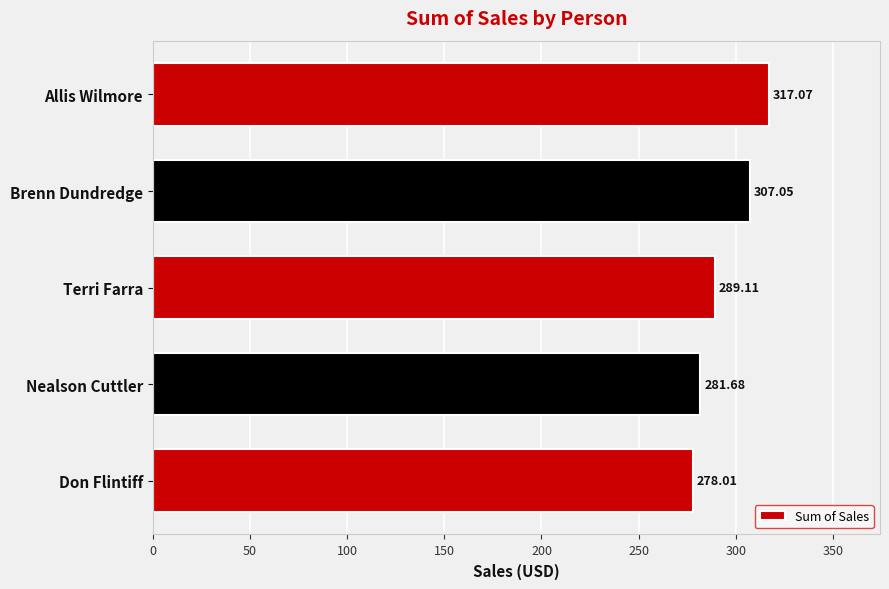

How many data points are less than 289?

2